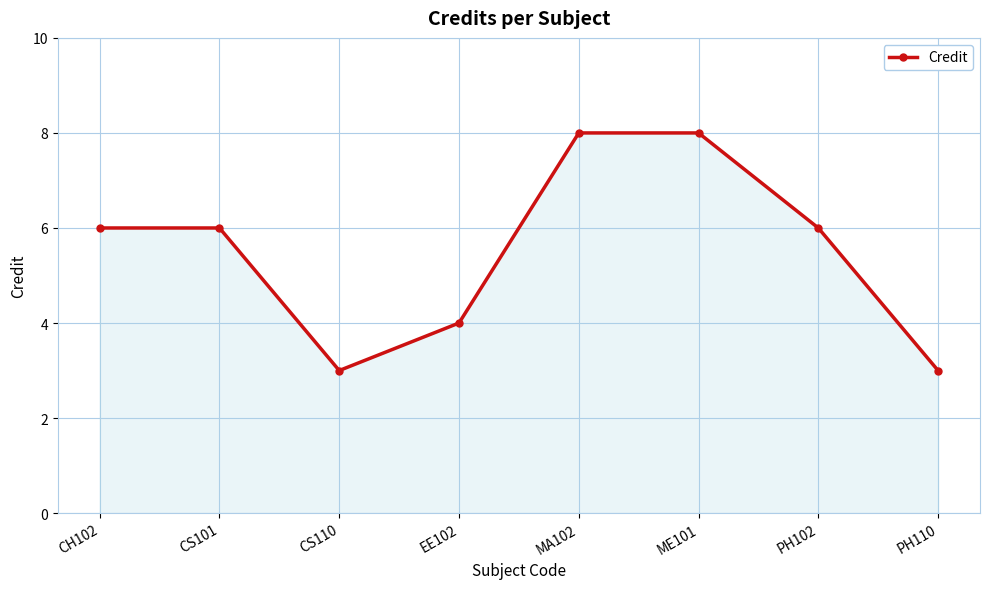

What is the label of the 3rd point from the right?

ME101